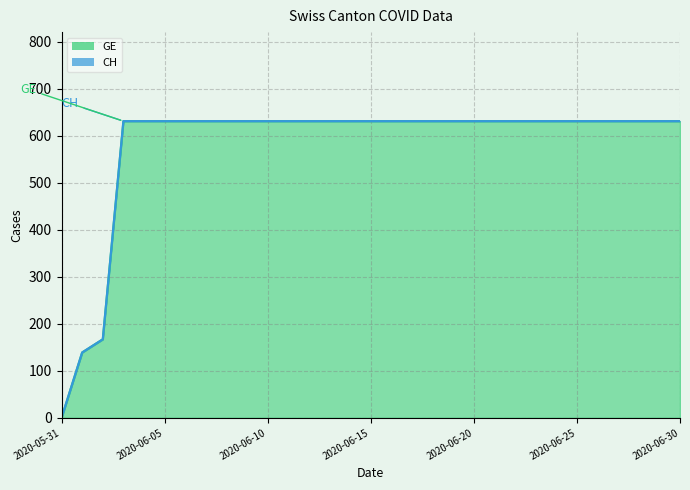

Is the value of GE at 2020-06-07 greater than the value of CH at 2020-06-04?

No